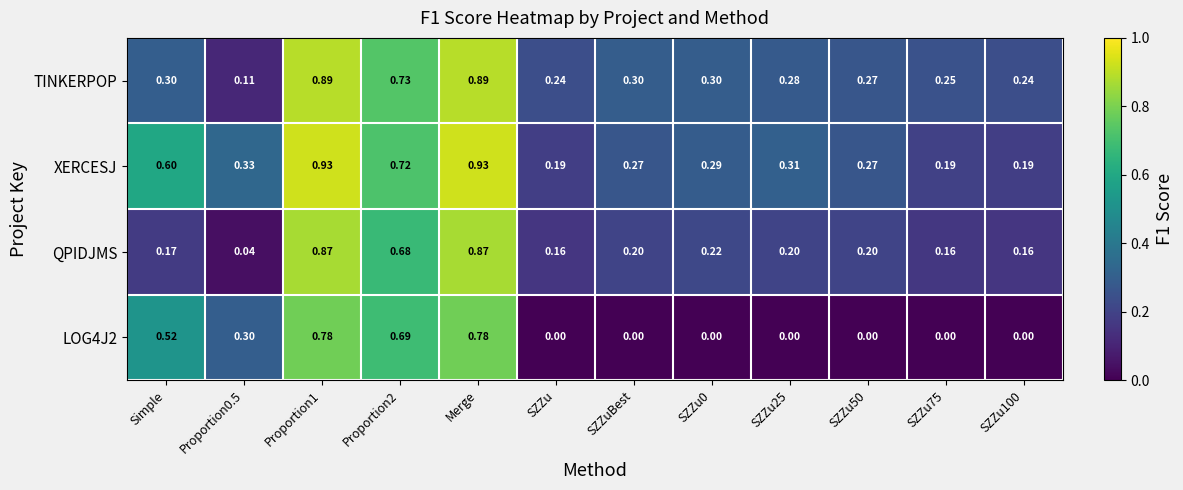

Rank the series by their average value, from lowest to highest.

LOG4J2, QPIDJMS, TINKERPOP, XERCESJ